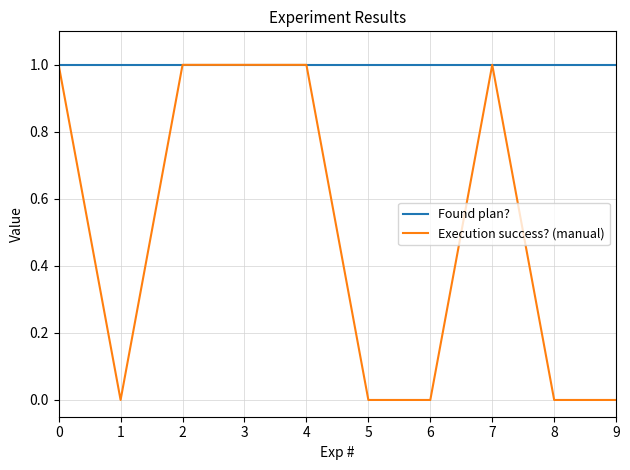

Between 2 and 9, which series saw the biggest shift?

Execution success? (manual)